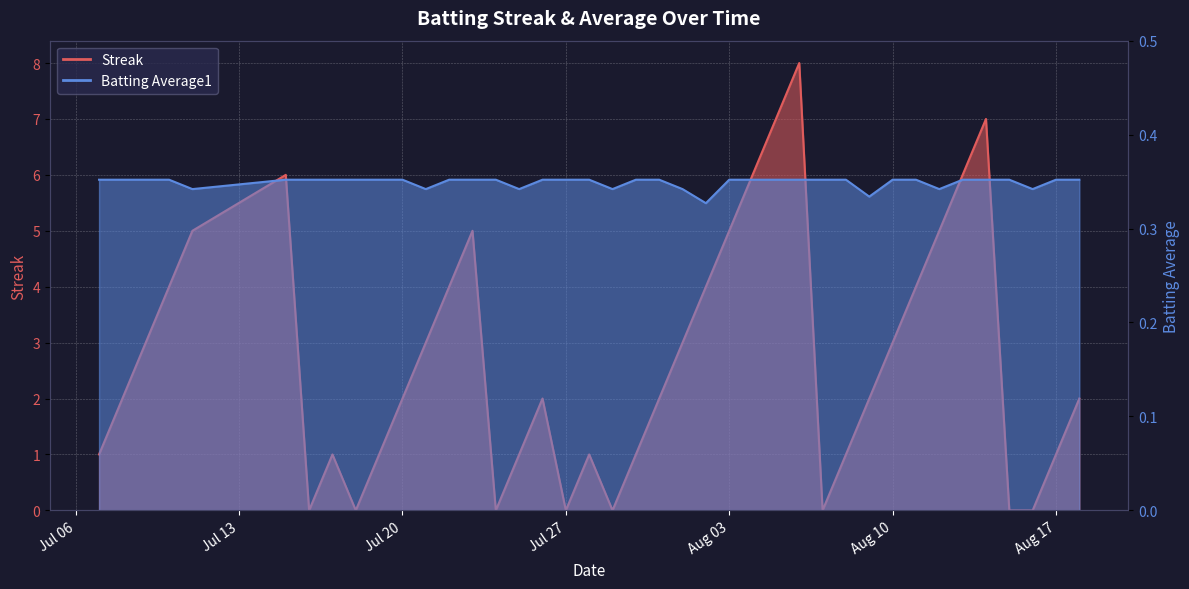

What is the difference between the highest and lowest values at 2010-07-07?

0.6